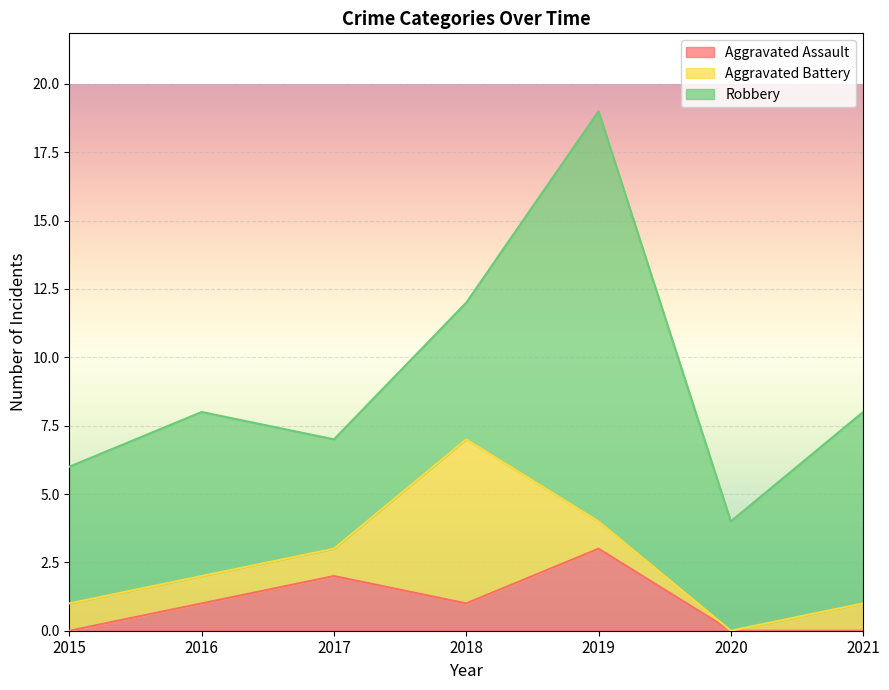

Between which two adjacent categories do Robbery and Aggravated Battery first intersect?

2017 and 2018